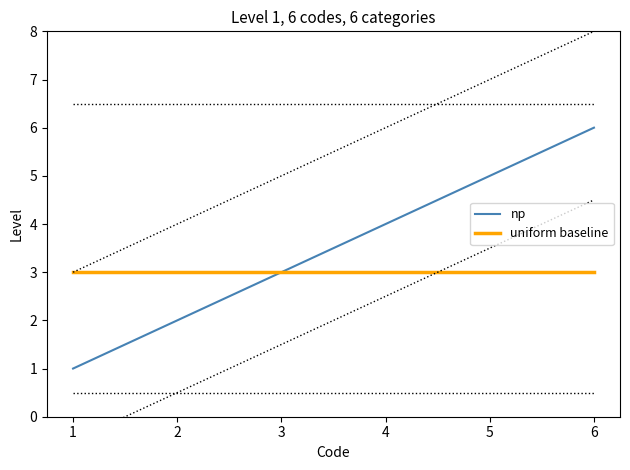

At how many categories does at least one series exceed 1?

6